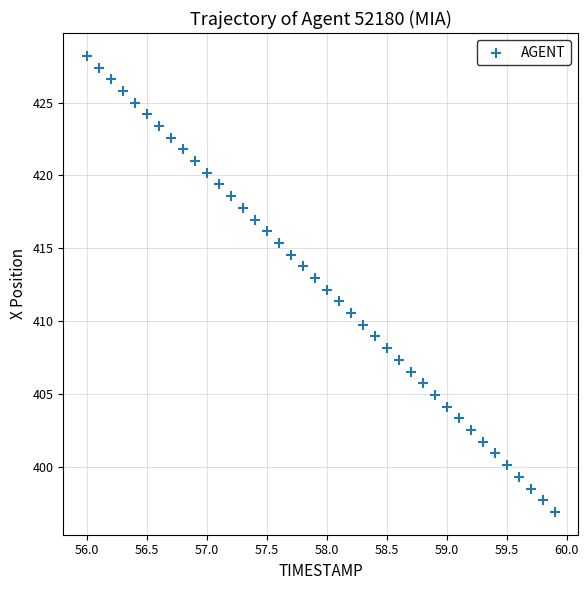

What is the range of Y values (max minus min)?

31.3